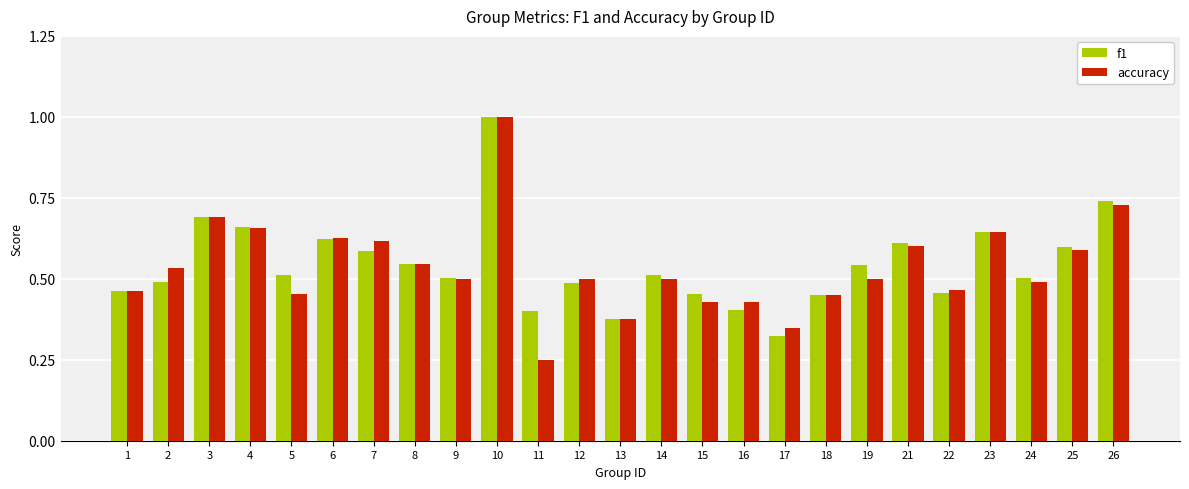

Count the number of categories in the chart.

25